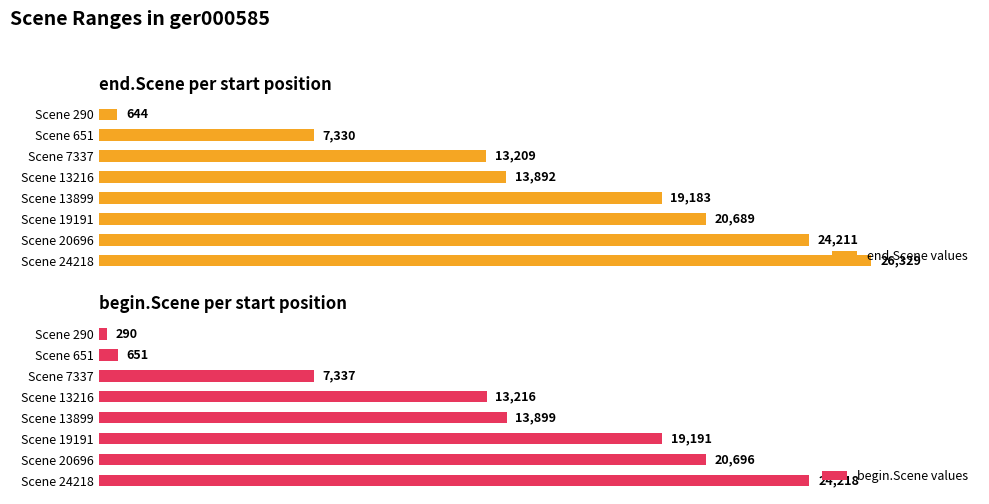

Which series has the largest range (max minus min)?

end.Scene values